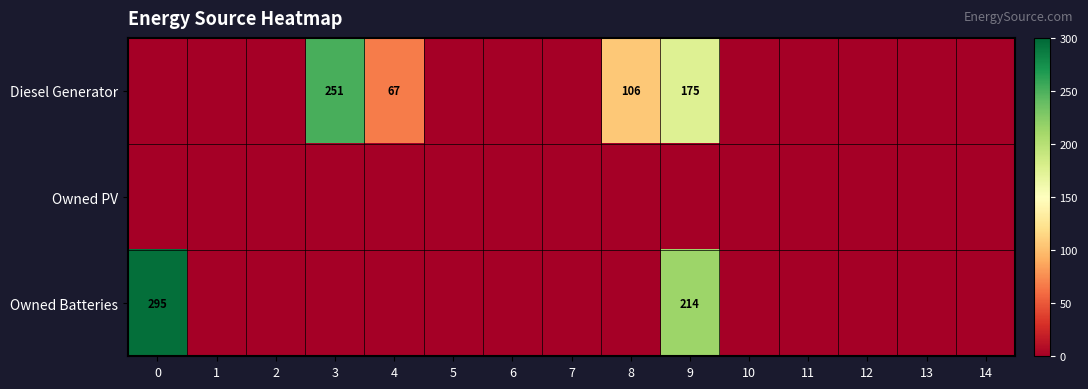

The Diesel Generator series shows 67 at 4. True or false?

True